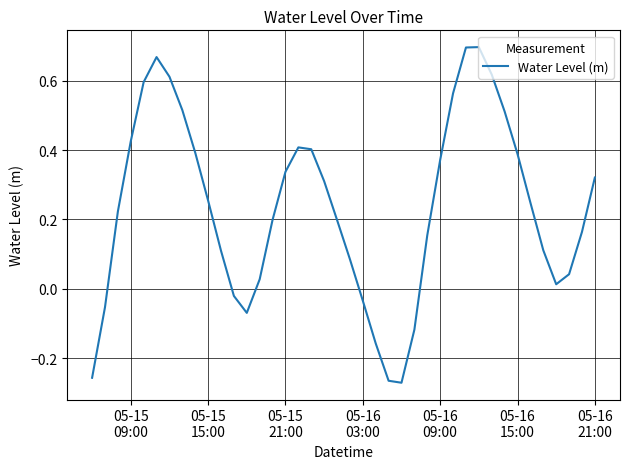

Reading left to right, what are all the values shown in this chart?

-0.3	-0.1	0.2	0.4	0.6	0.7	0.6	0.5	0.4	0.3	0.1	-0.0	-0.1	0.0	0.2	0.3	0.4	0.4	0.3	0.2	0.1	-0.0	-0.2	-0.3	-0.3	-0.1	0.2	0.4	0.6	0.7	0.7	0.6	0.5	0.4	0.2	0.1	0.0	0.0	0.2	0.3